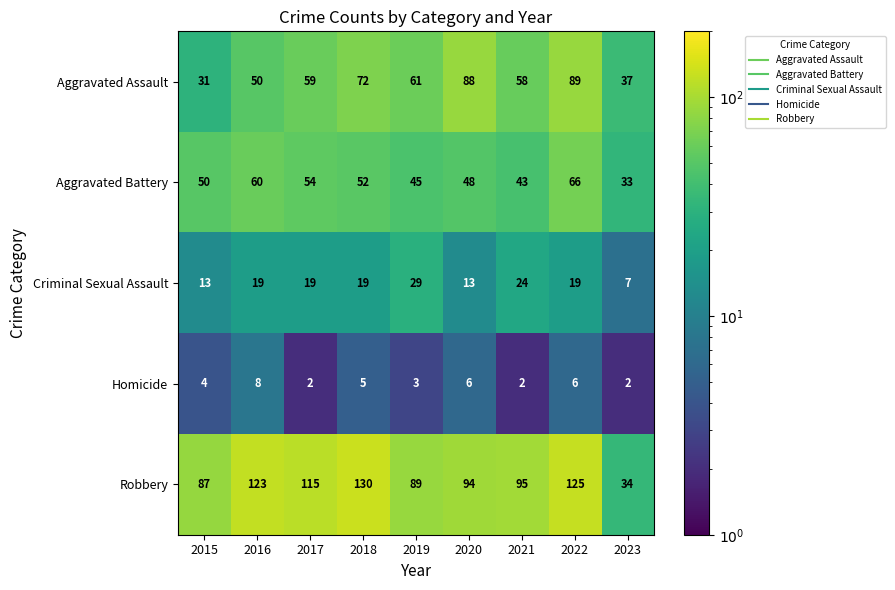

At how many categories does at least one series exceed 23?

9